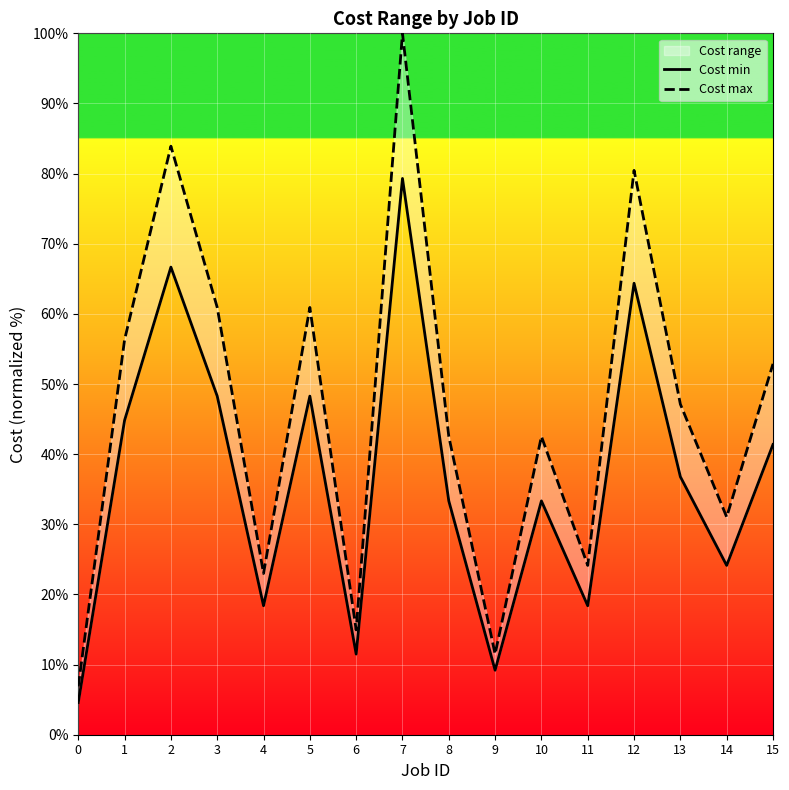

True or false: Cost max and Cost min cross at least once.

False